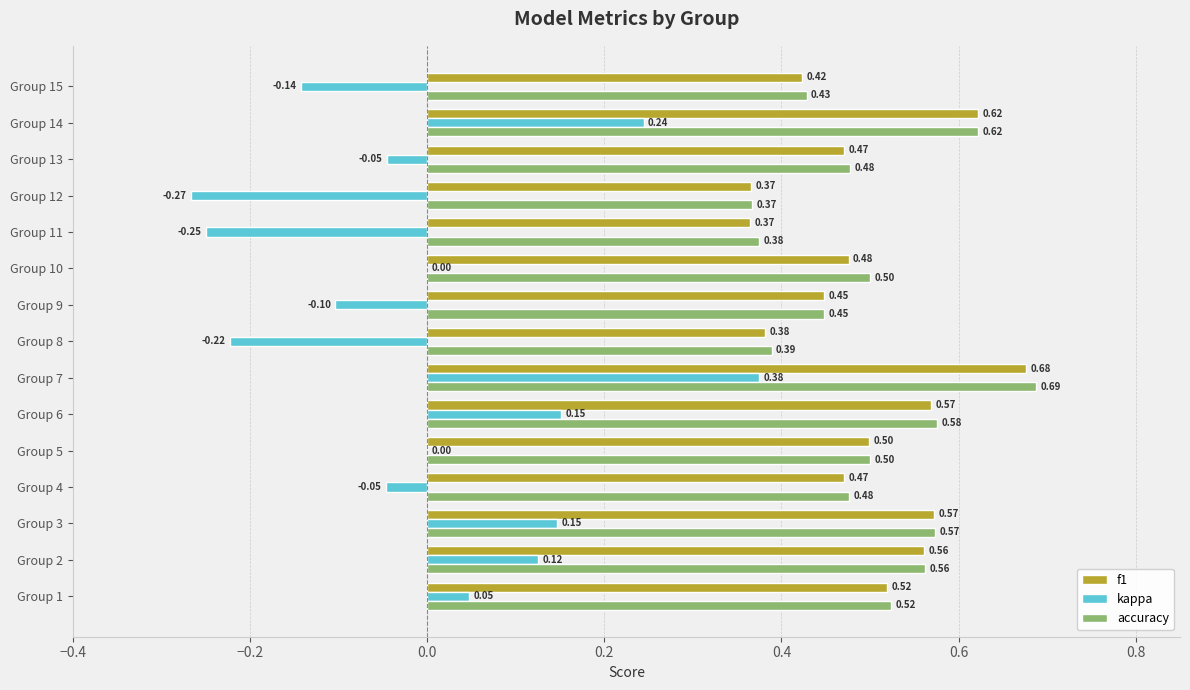

What is the sum of all accuracy values?

7.5